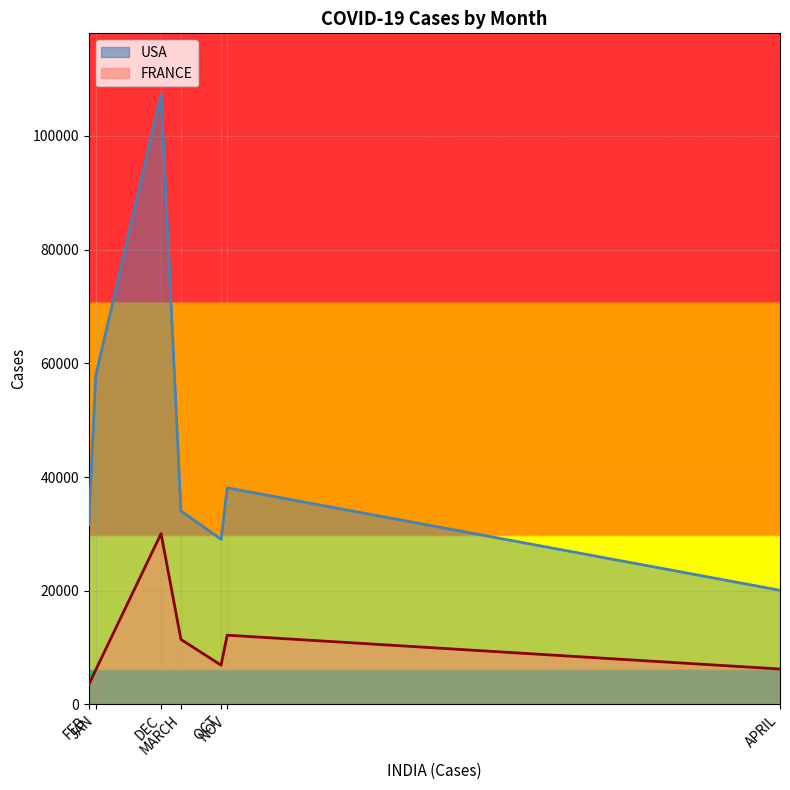

Read the FRANCE value at APRIL.

6226